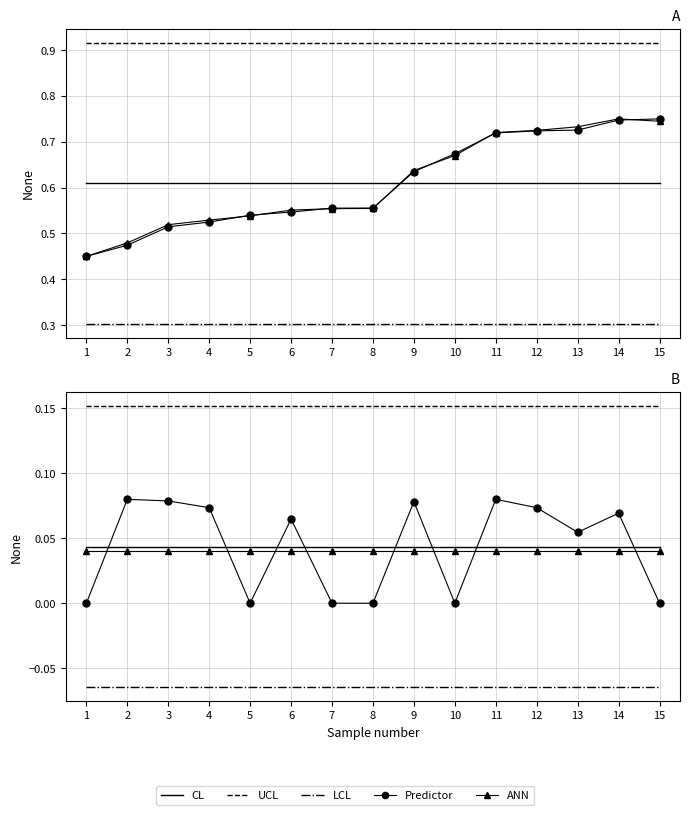

Which series has the widest spread of values?

Predictor